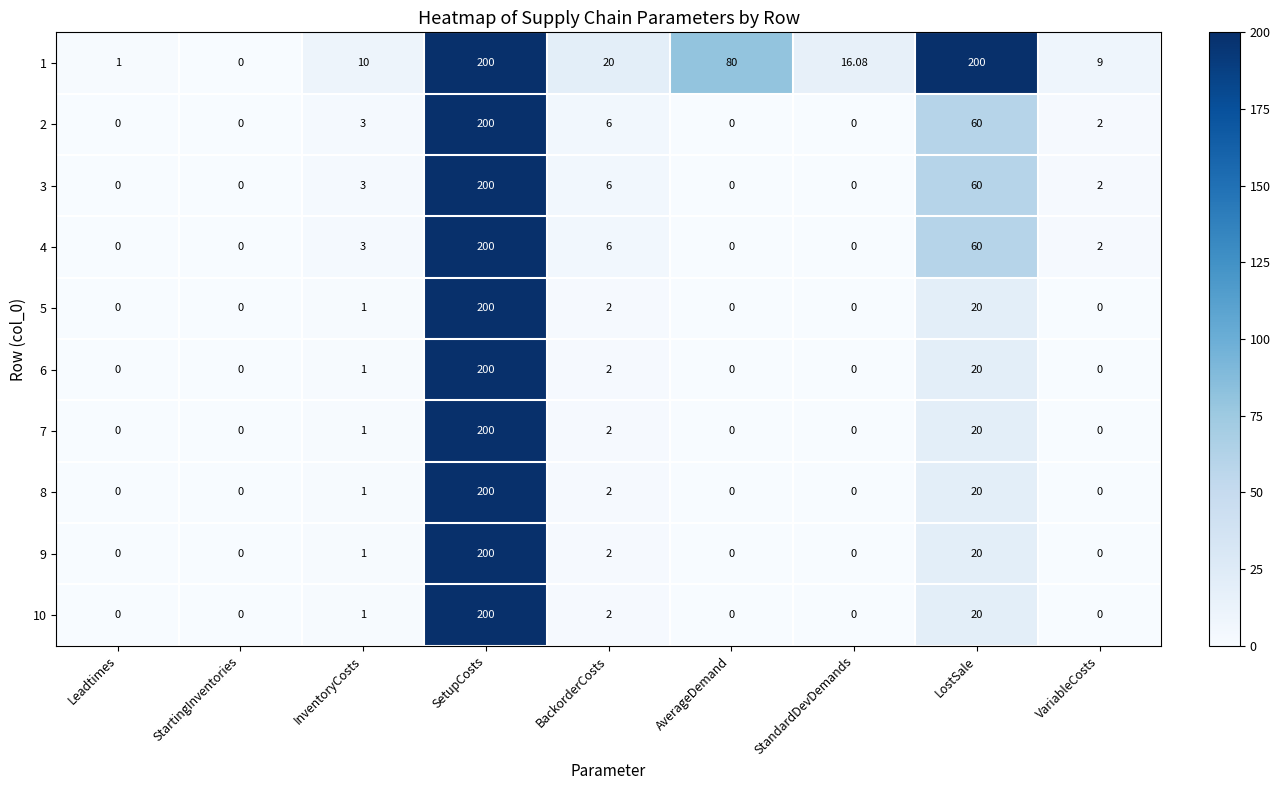

At which label does 7 reach its peak?

SetupCosts